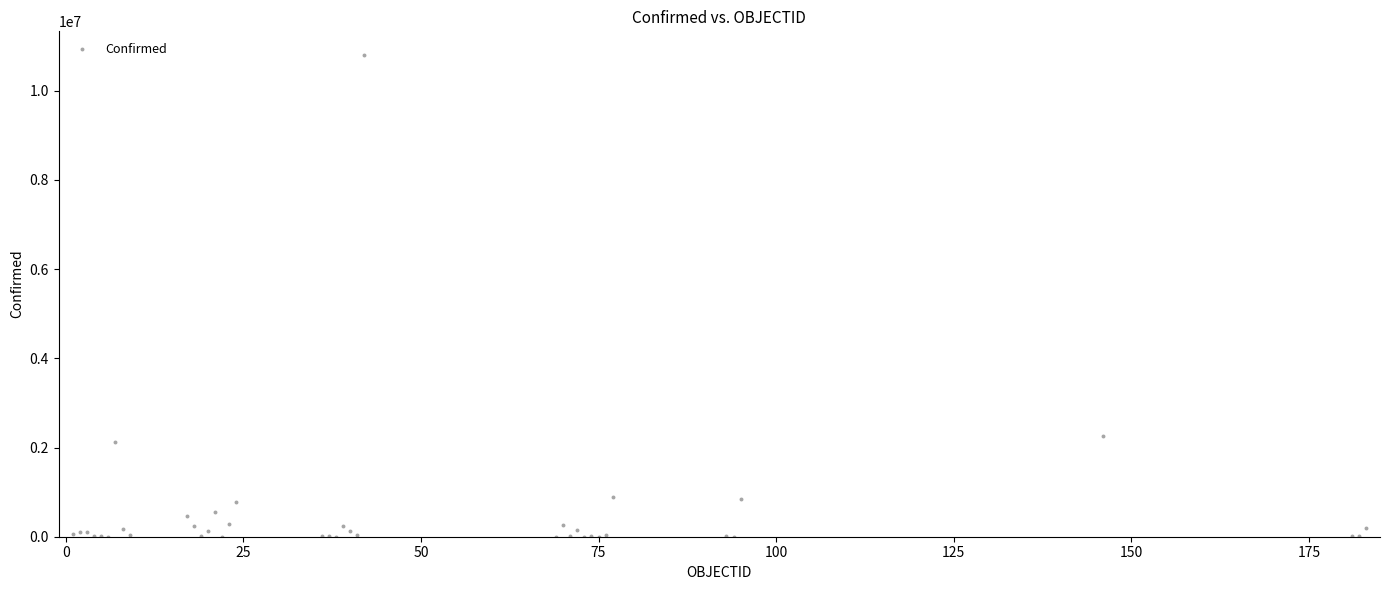

What Y value in the scatter plot is closest to 5396959?

2266211